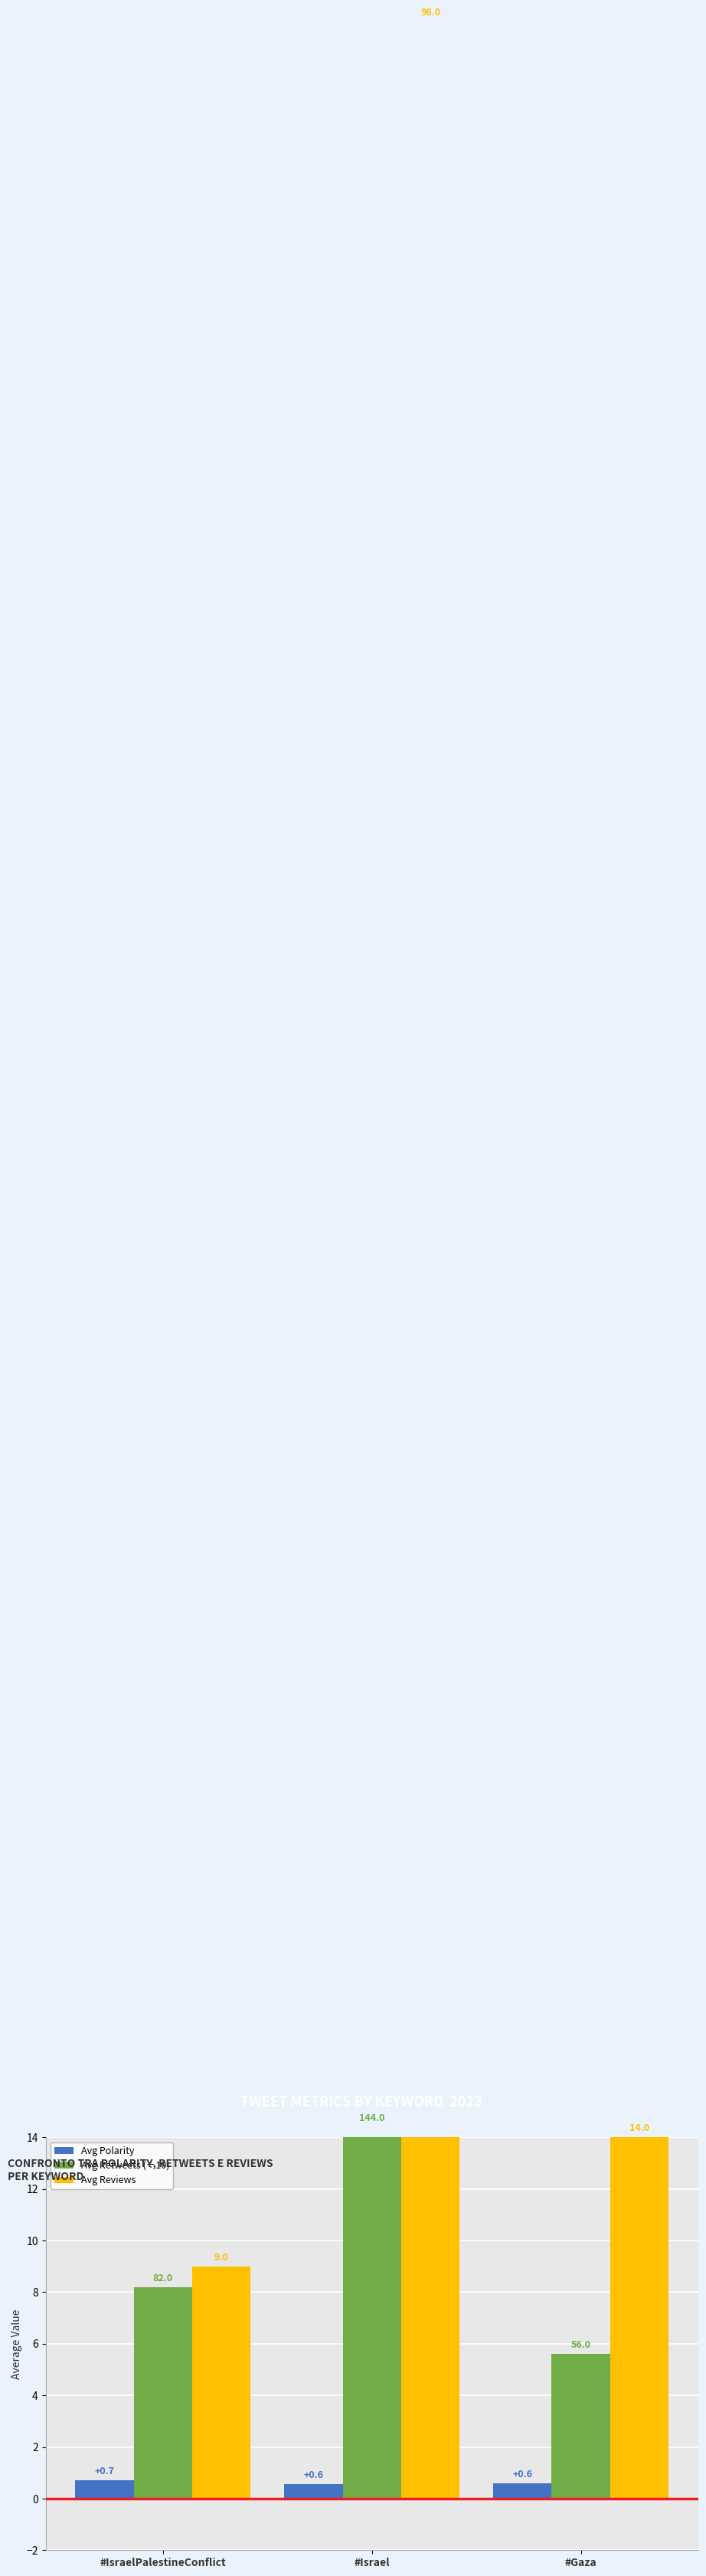

How many bars are there in each group?

3